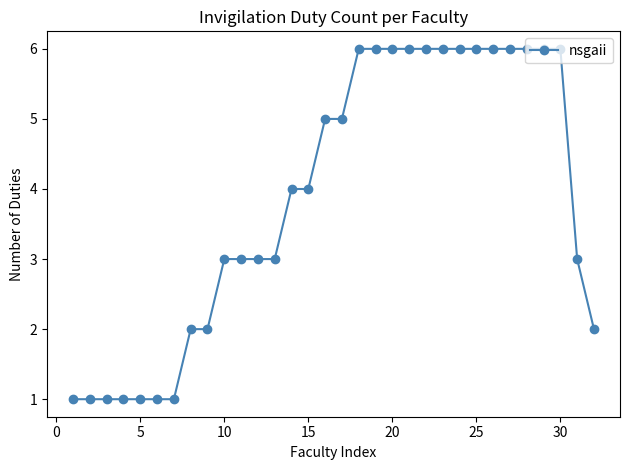

What is the minimum value shown in the chart?

1